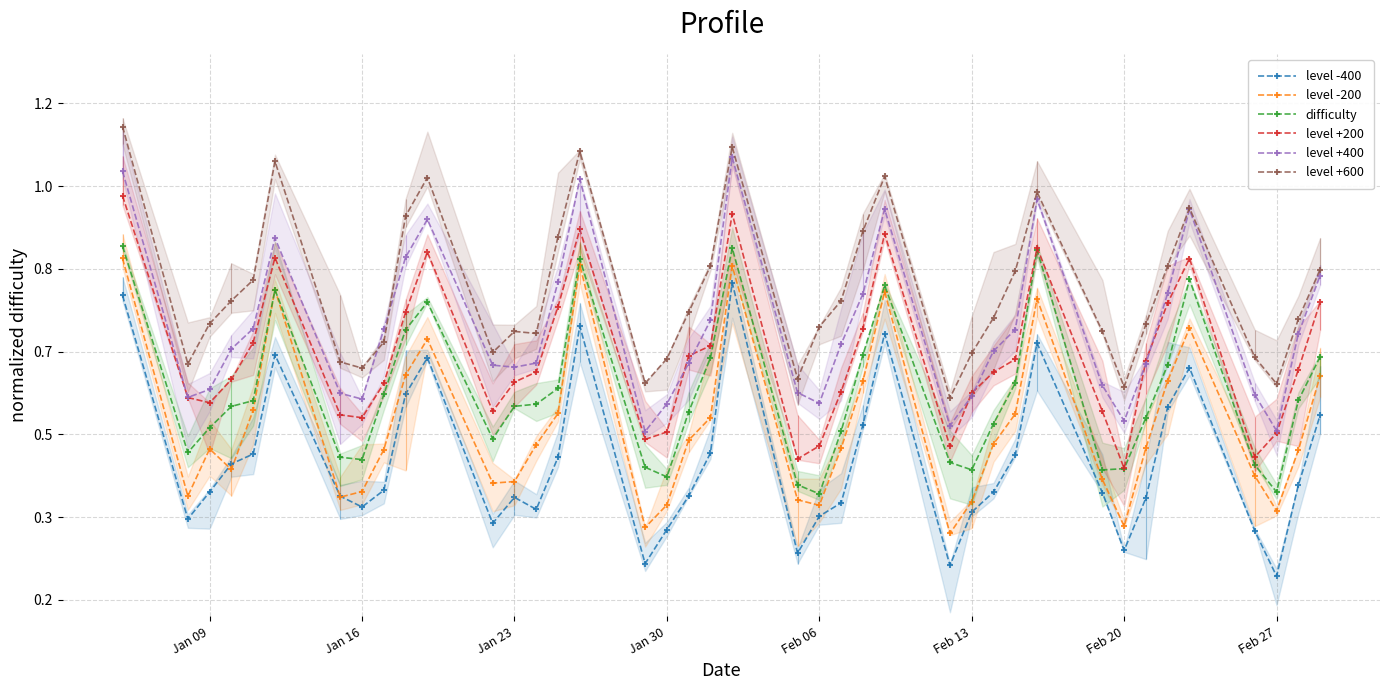

True or false: level +200 and level -400 intersect in this chart.

False